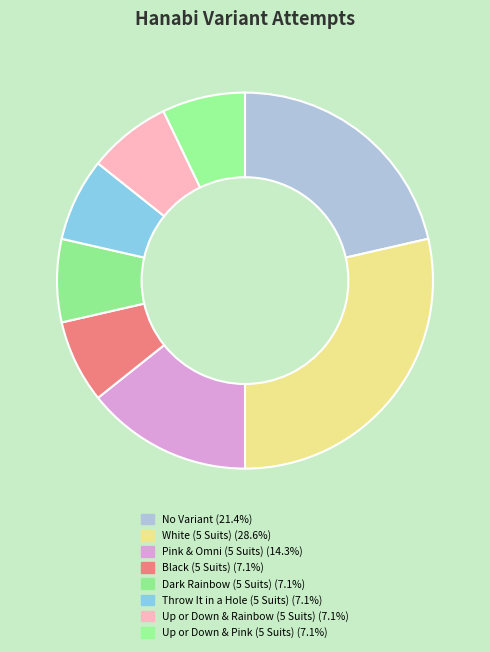

The Throw It in a Hole (5 Suits) slice represents 7% of the pie. True or false?

True